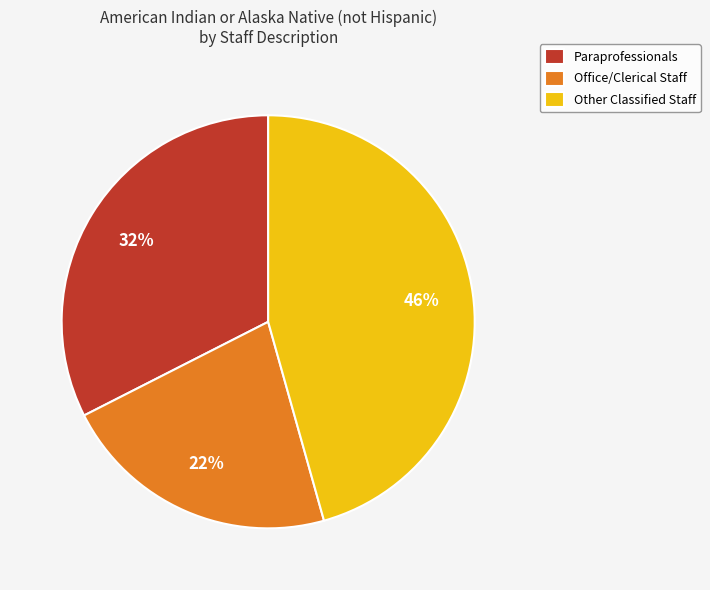

To the nearest percent, what portion does Other Classified Staff represent?

46%